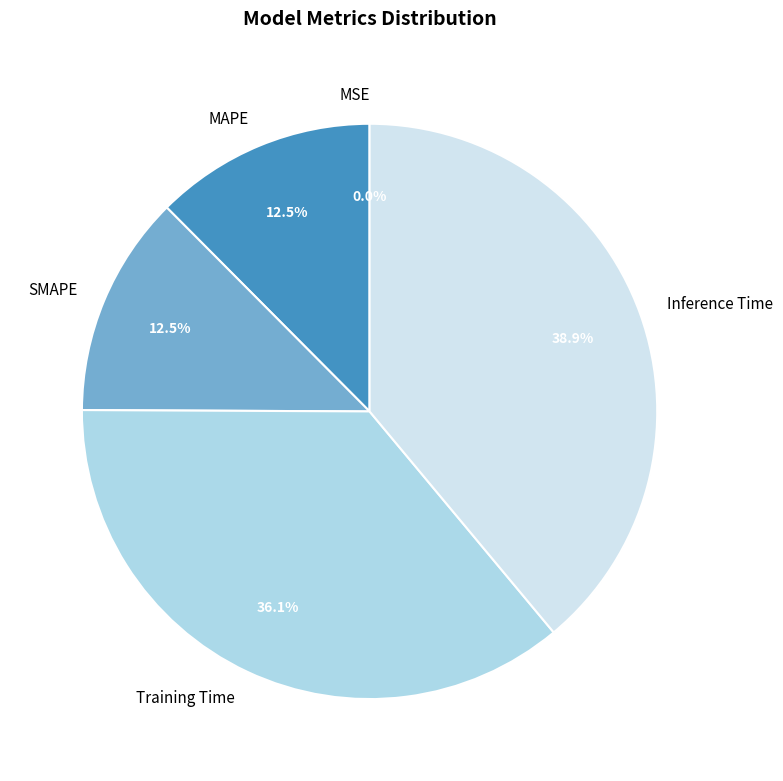

Is there any slice that represents more than half of the pie?

No